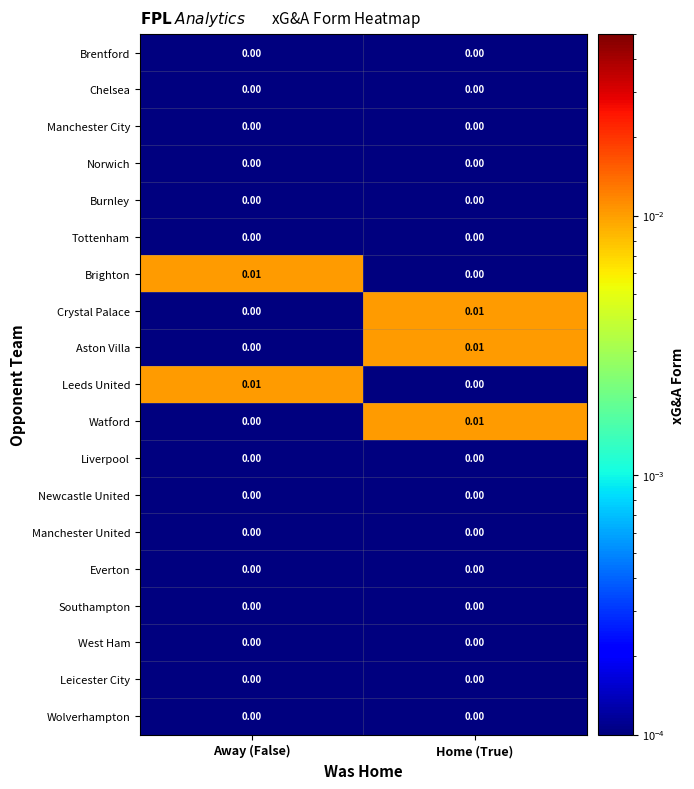

At which category is the sum across all series the highest?

Home (True)